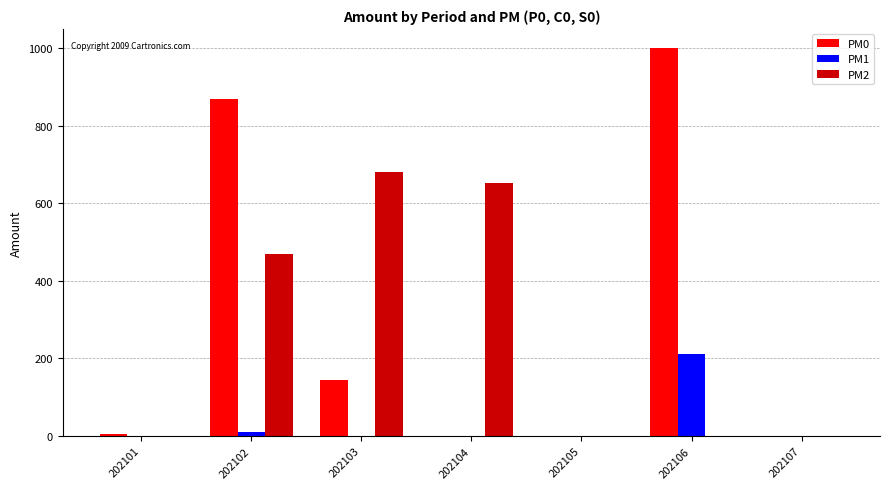

What is the sum of the PM2 values at 202104 and 202106?

651.7